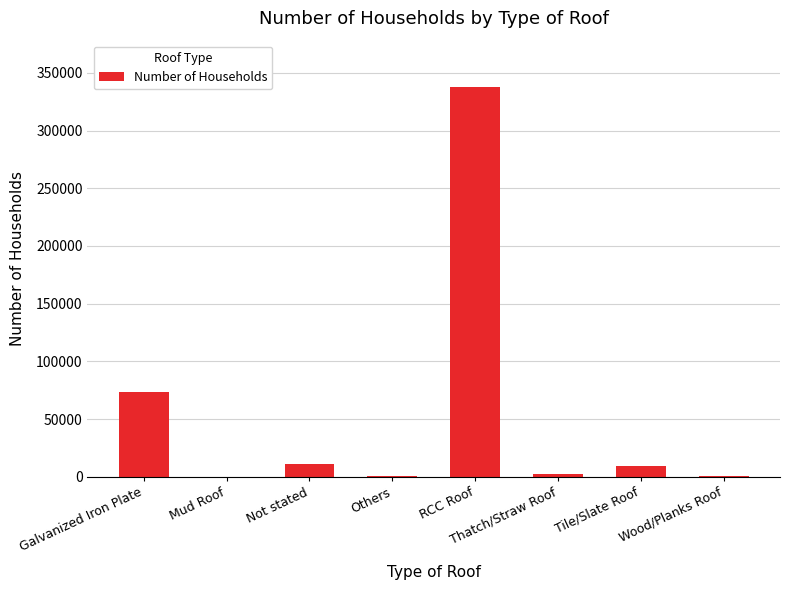

How many distinct data groups are displayed?

1